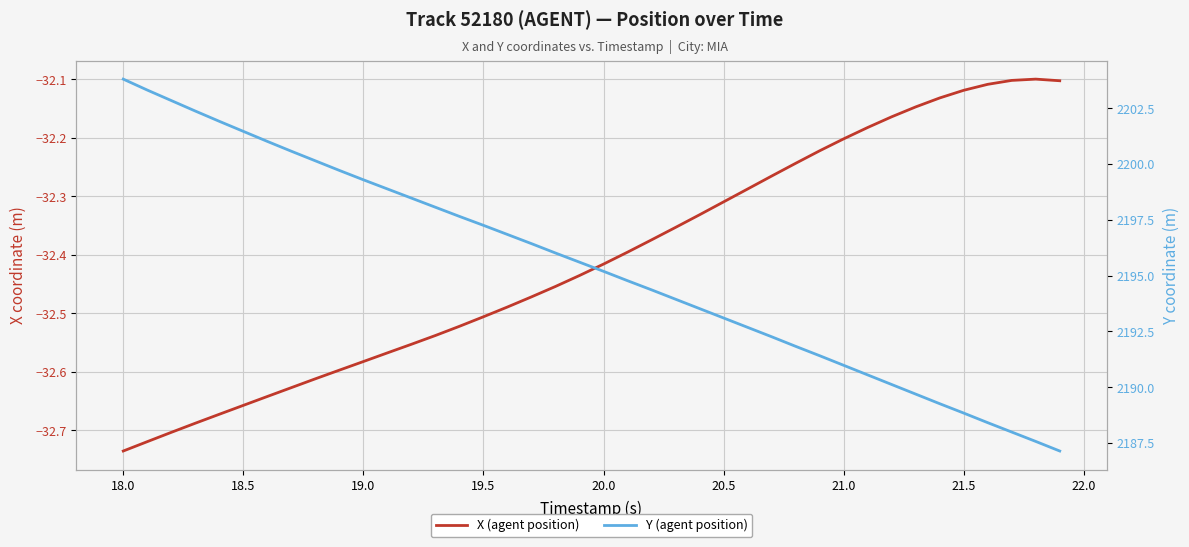

Reading left to right, list all the values displayed in this chart.

X (agent position): -32.7	-32.7	-32.7	-32.7	-32.7	-32.7	-32.6	-32.6	-32.6	-32.6	-32.6	-32.6	-32.6	-32.5	-32.5	-32.5	-32.5	-32.5	-32.5	-32.4	-32.4	-32.4	-32.4	-32.4	-32.3	-32.3	-32.3	-32.3	-32.2	-32.2	-32.2	-32.2	-32.2	-32.1	-32.1	-32.1	-32.1	-32.1	-32.1	-32.1
Y (agent position): 2203.8	2203.3	2202.8	2202.4	2201.9	2201.5	2201.0	2200.6	2200.1	2199.7	2199.3	2198.9	2198.5	2198.1	2197.7	2197.2	2196.8	2196.4	2196.0	2195.6	2195.2	2194.8	2194.4	2193.9	2193.5	2193.1	2192.7	2192.3	2191.8	2191.4	2191.0	2190.6	2190.1	2189.7	2189.3	2188.8	2188.4	2188.0	2187.6	2187.1